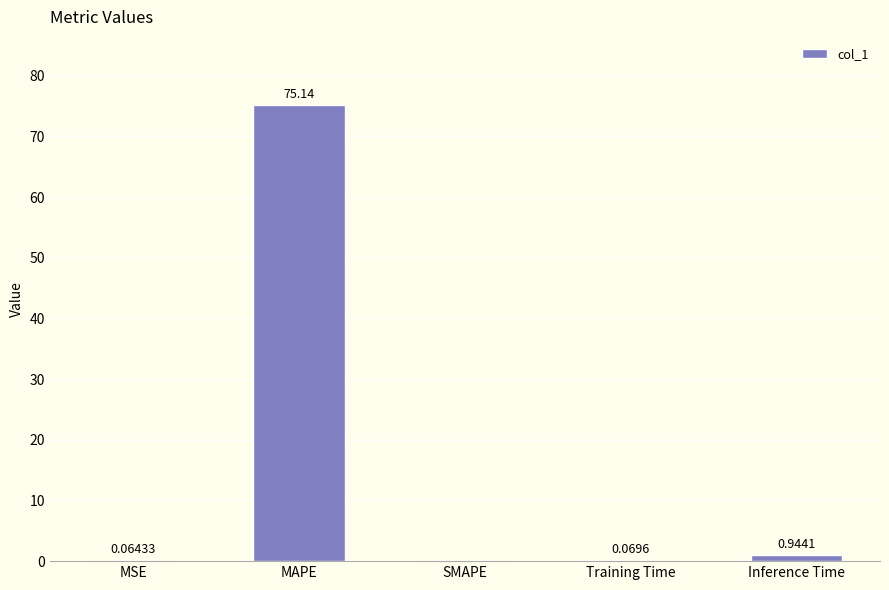

What is the sum of the values at Inference Time and MAPE?

76.1